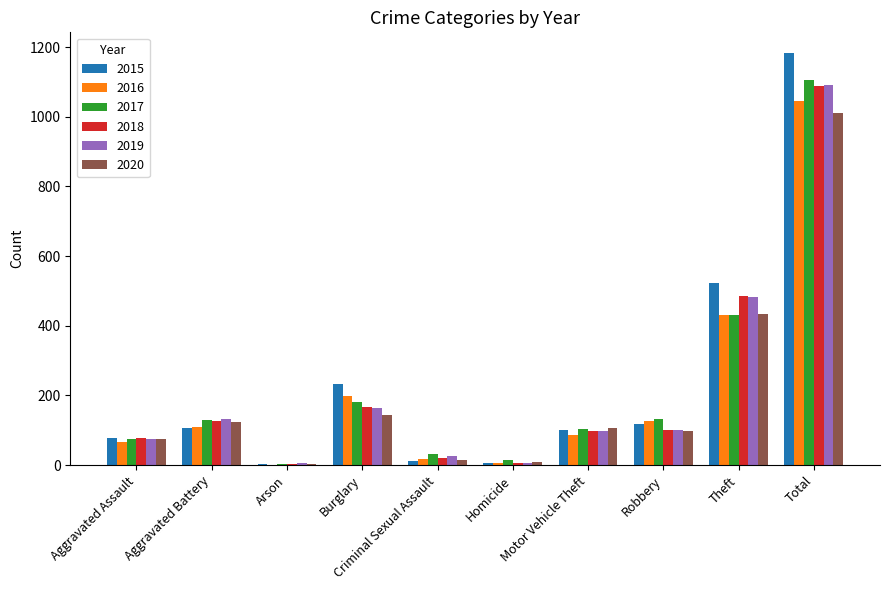

Which category has the highest value in the 2018 series?

Total